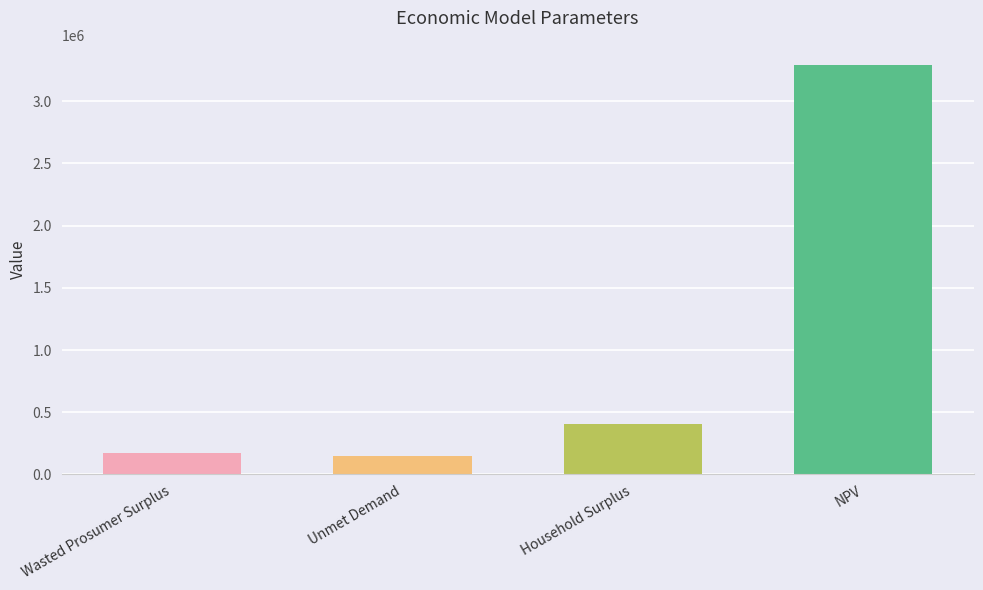

Between Wasted Prosumer Surplus and NPV, which is larger?

NPV